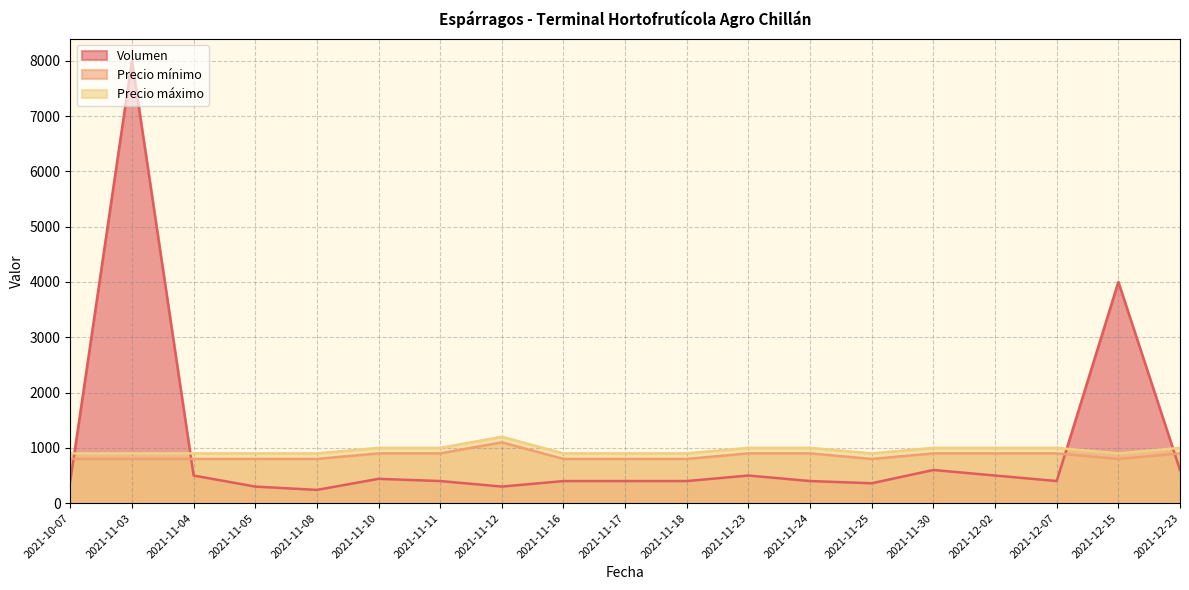

True or false: Volumen has a value of 1534 at 2021-12-15.

False